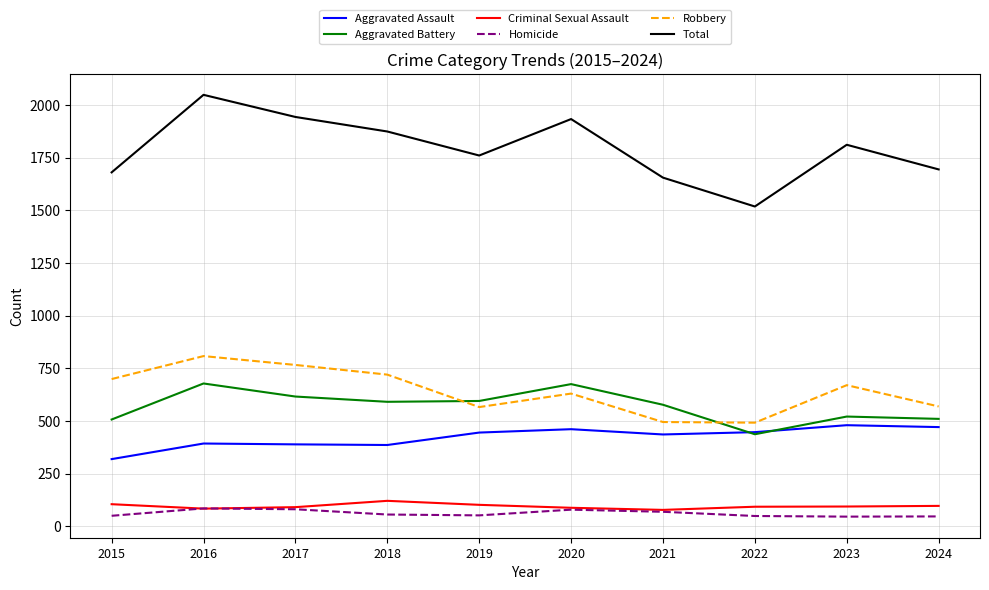

True or false: Robbery has more than 2 points higher than both neighbors.

True